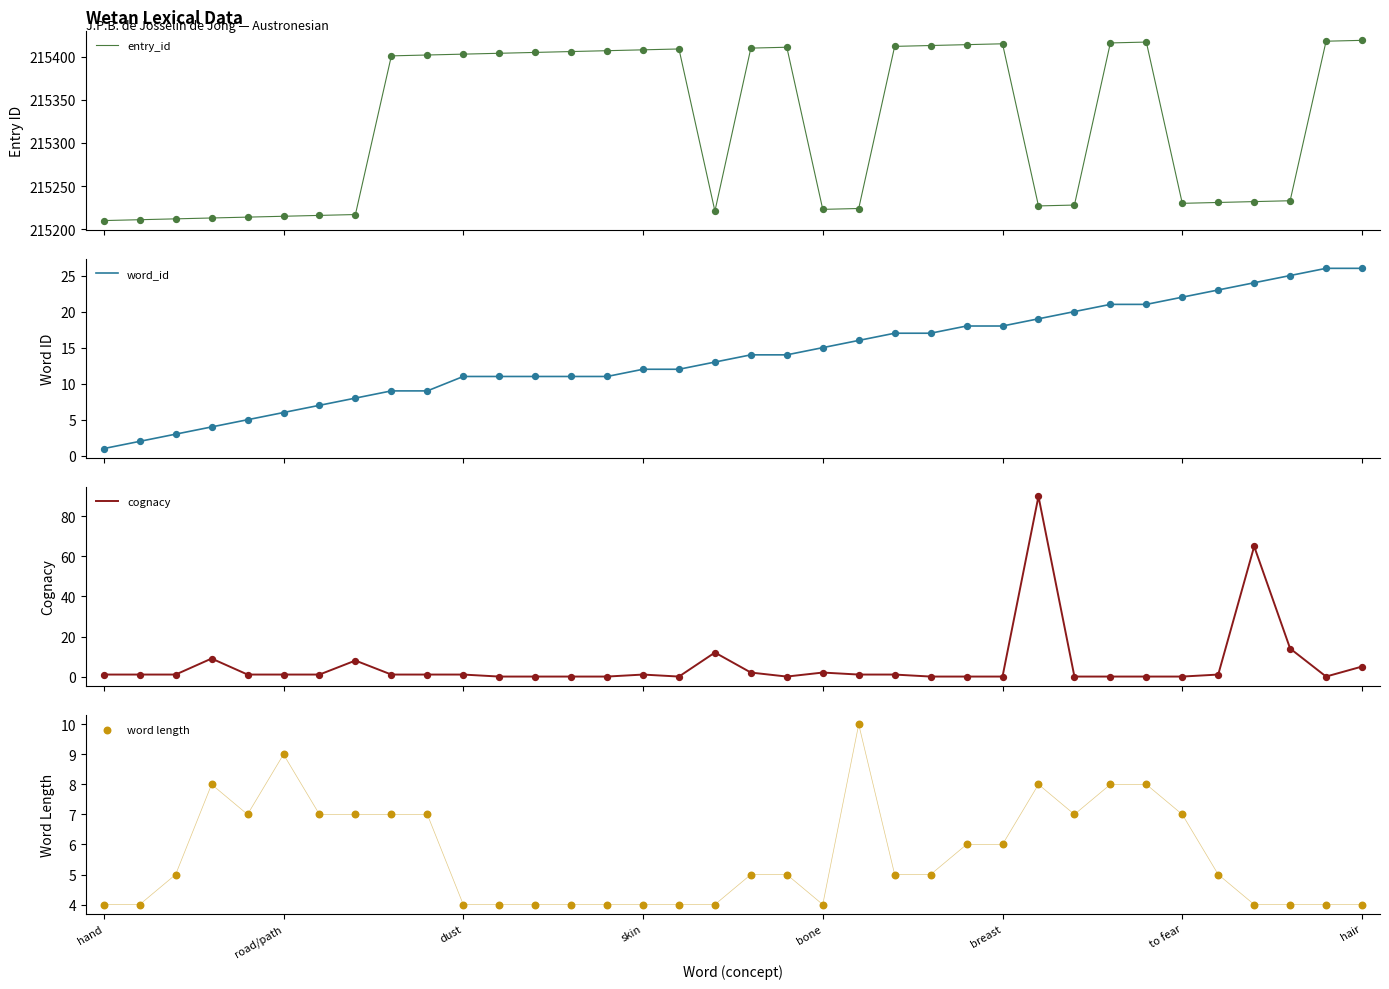

What are all the series names shown in the legend?

entry_id, word_id, cognacy, word length